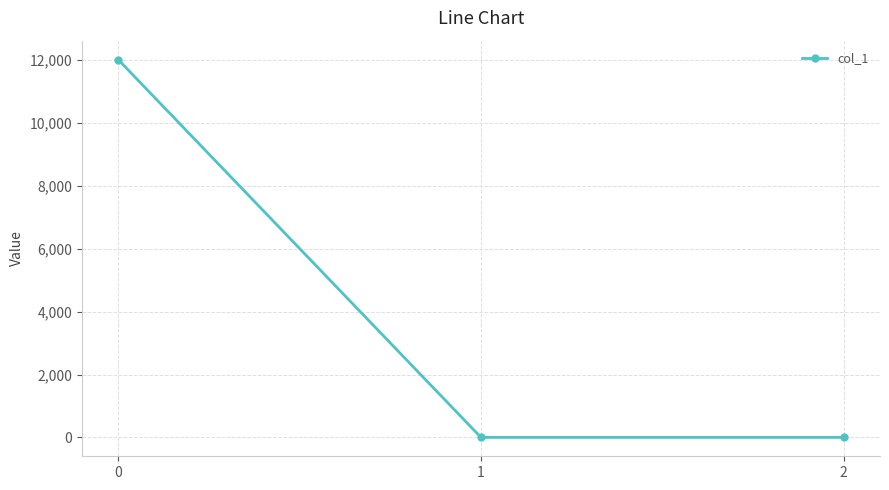

What is the average value?

4006.0